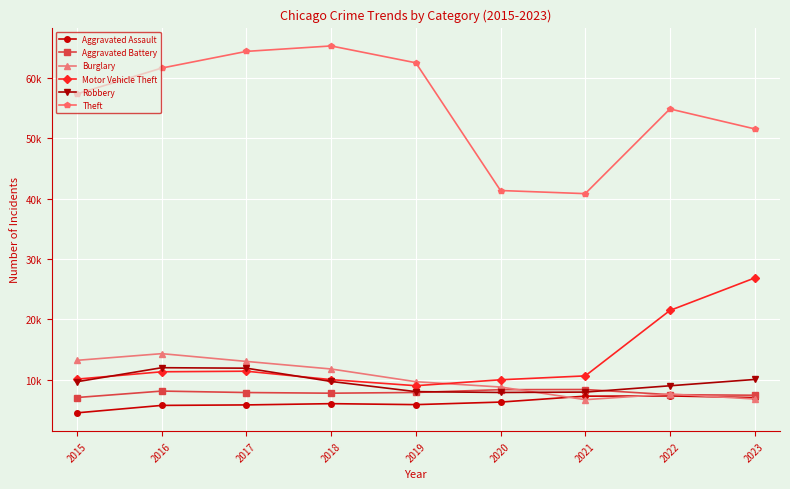

What are all the series names shown in the legend?

Aggravated Assault, Aggravated Battery, Burglary, Motor Vehicle Theft, Robbery, Theft